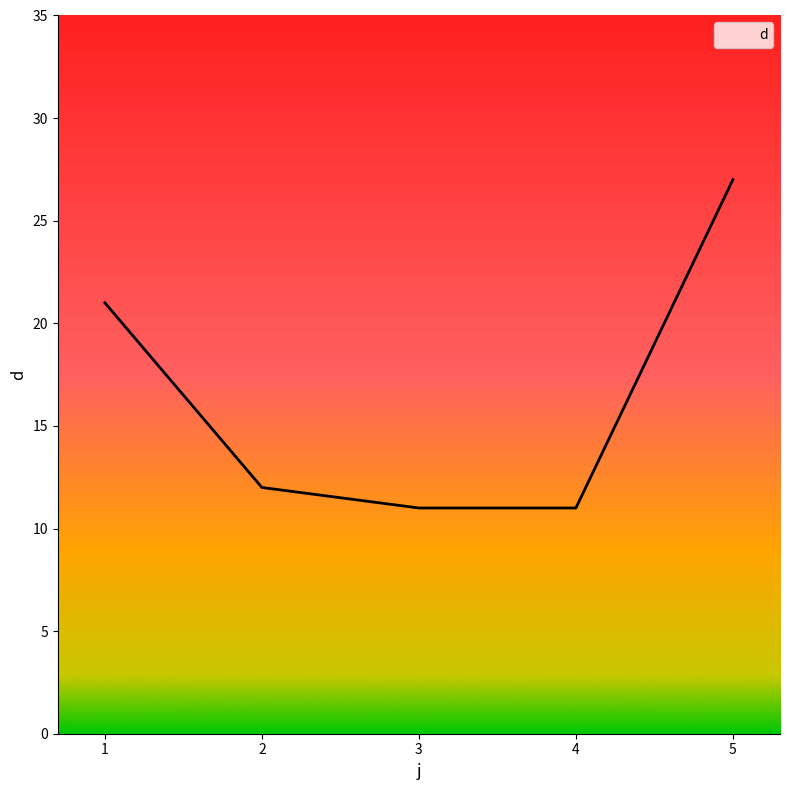

Reading left to right, list all the values displayed in this chart.

1=21	2=12	3=11	4=11	5=27